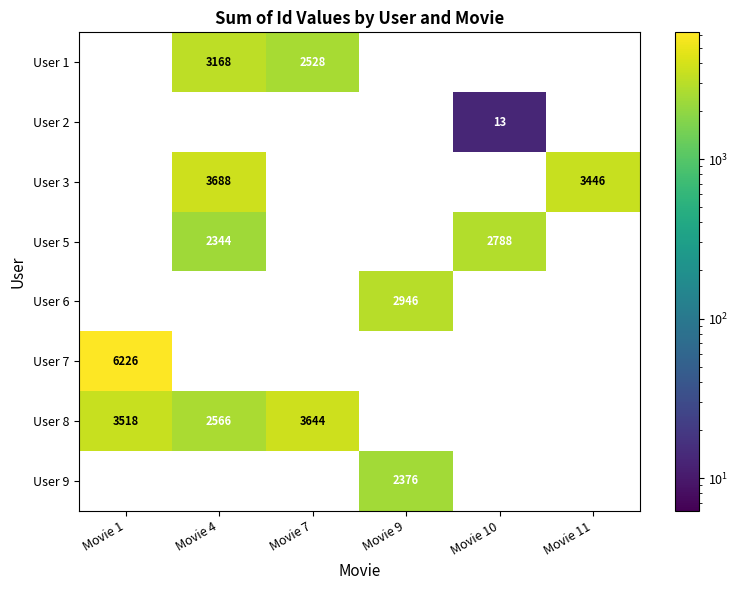

True or false: User 1 has a value of 3168 at Movie 4.

True